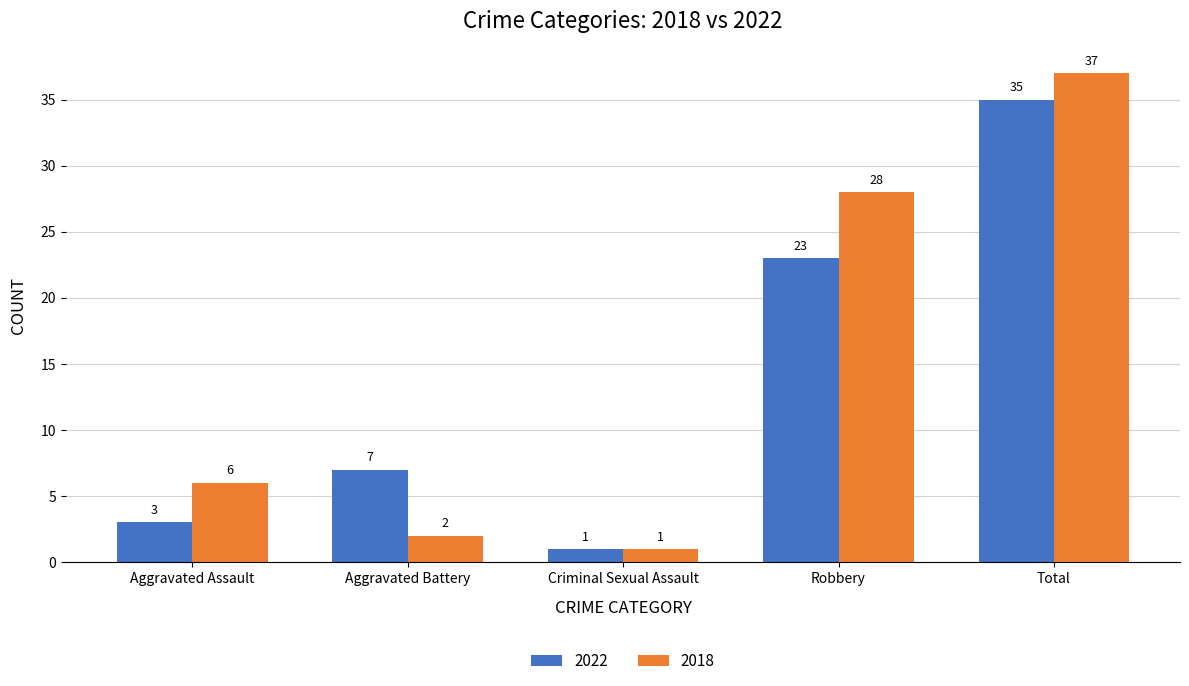

What is the approximate value of 2018 at Aggravated Battery?

2